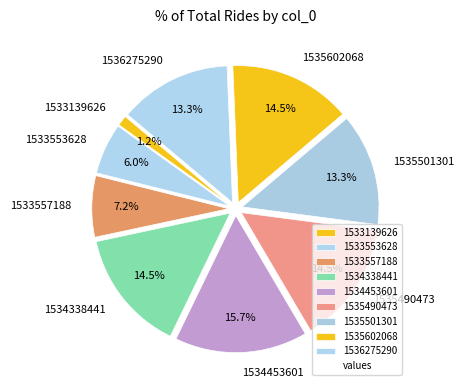

Which slice is the smallest?

1533139626